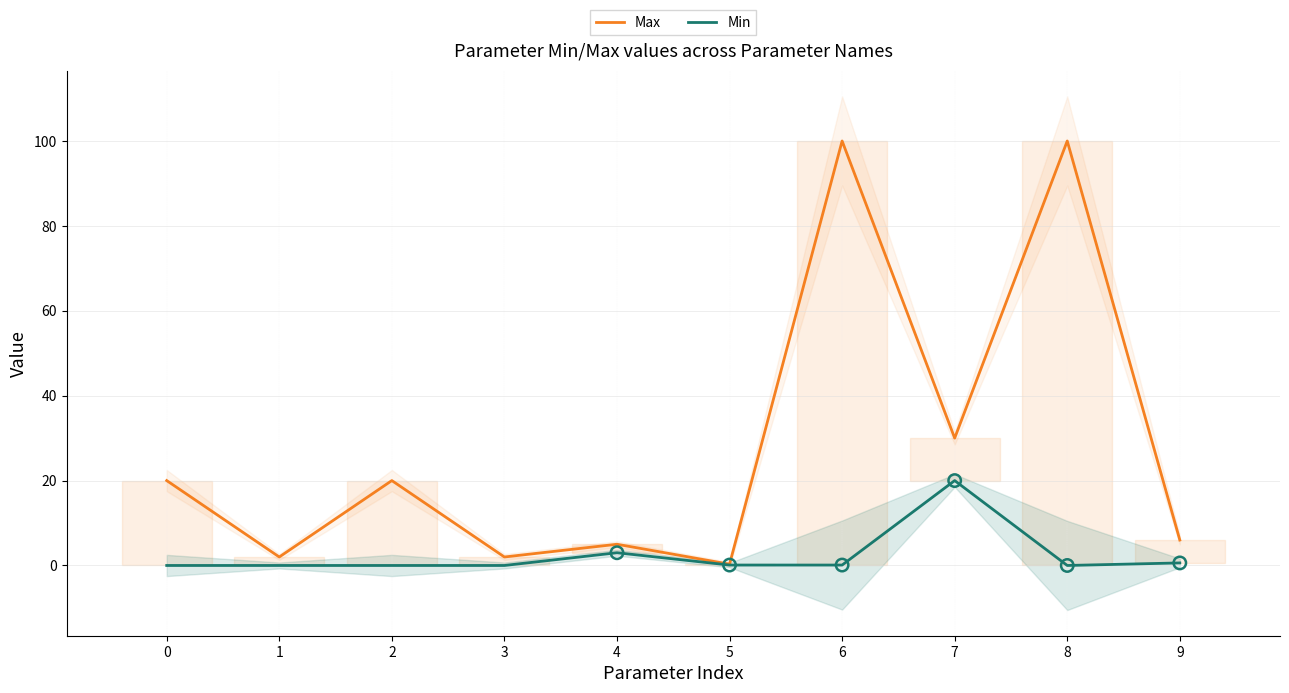

Which series has the largest total across all categories?

Max